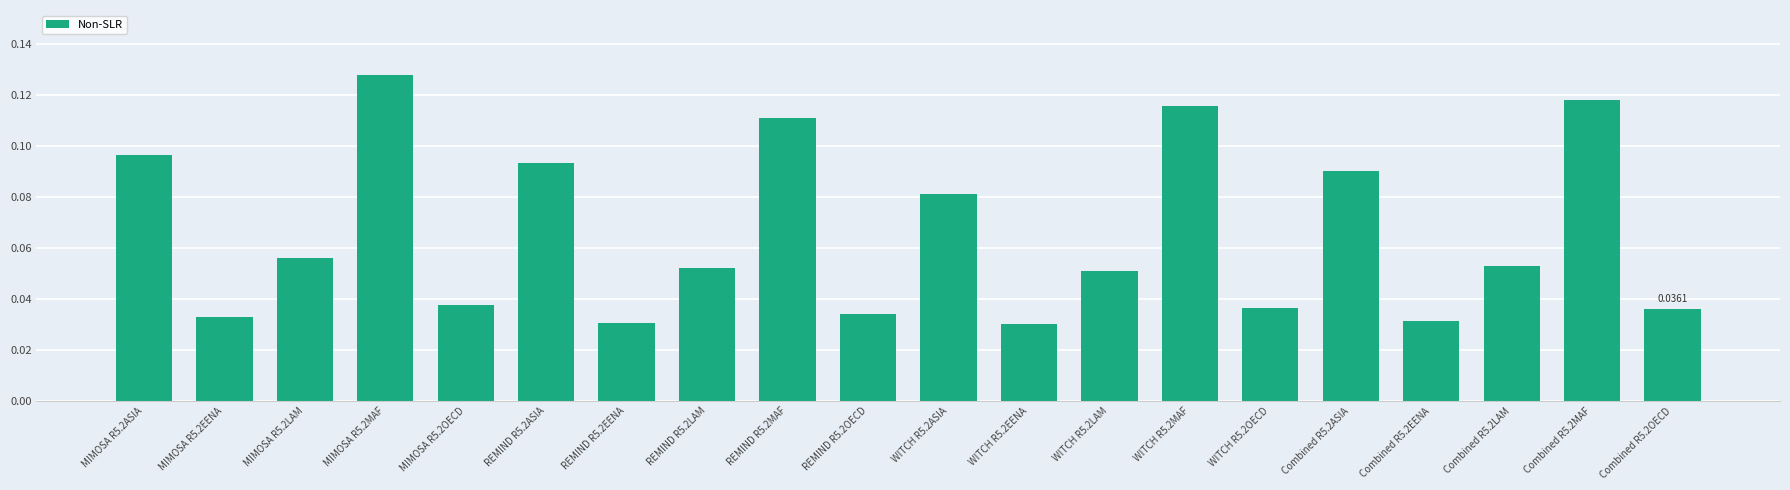

What is the change in value from REMIND R5.2LAM to REMIND R5.2MAF?

+0.1